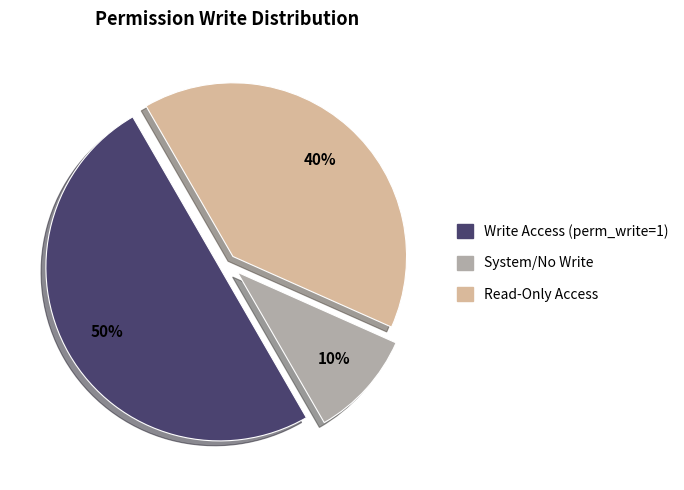

To the nearest percent, what is the average slice percentage?

33%